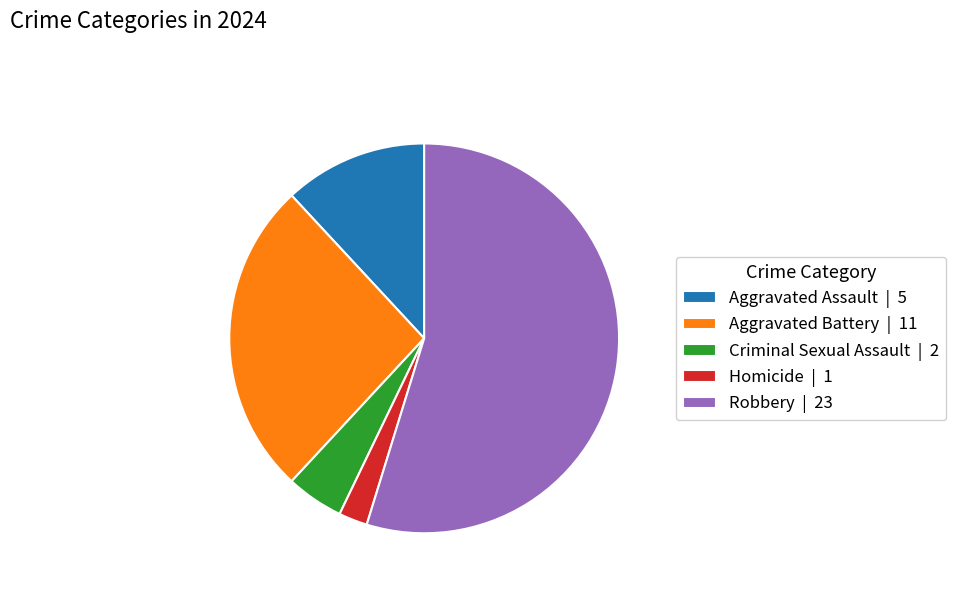

True or false: Criminal Sexual Assault accounts for 18% of the total.

False